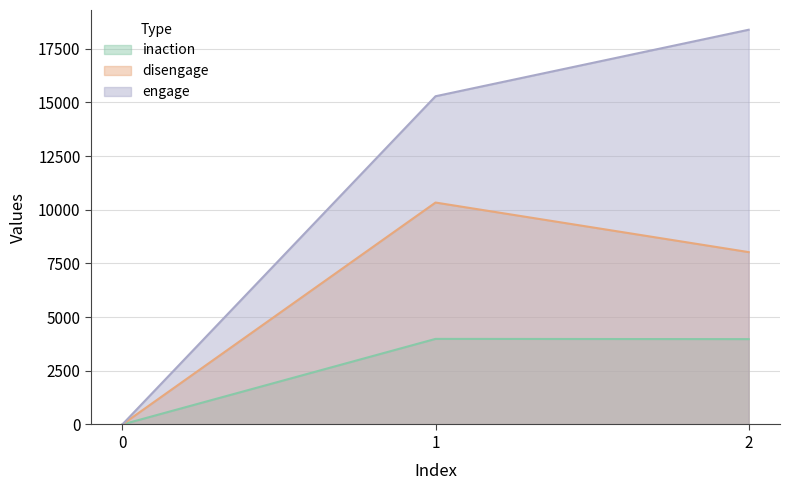

How many lines are shown in the chart?

3